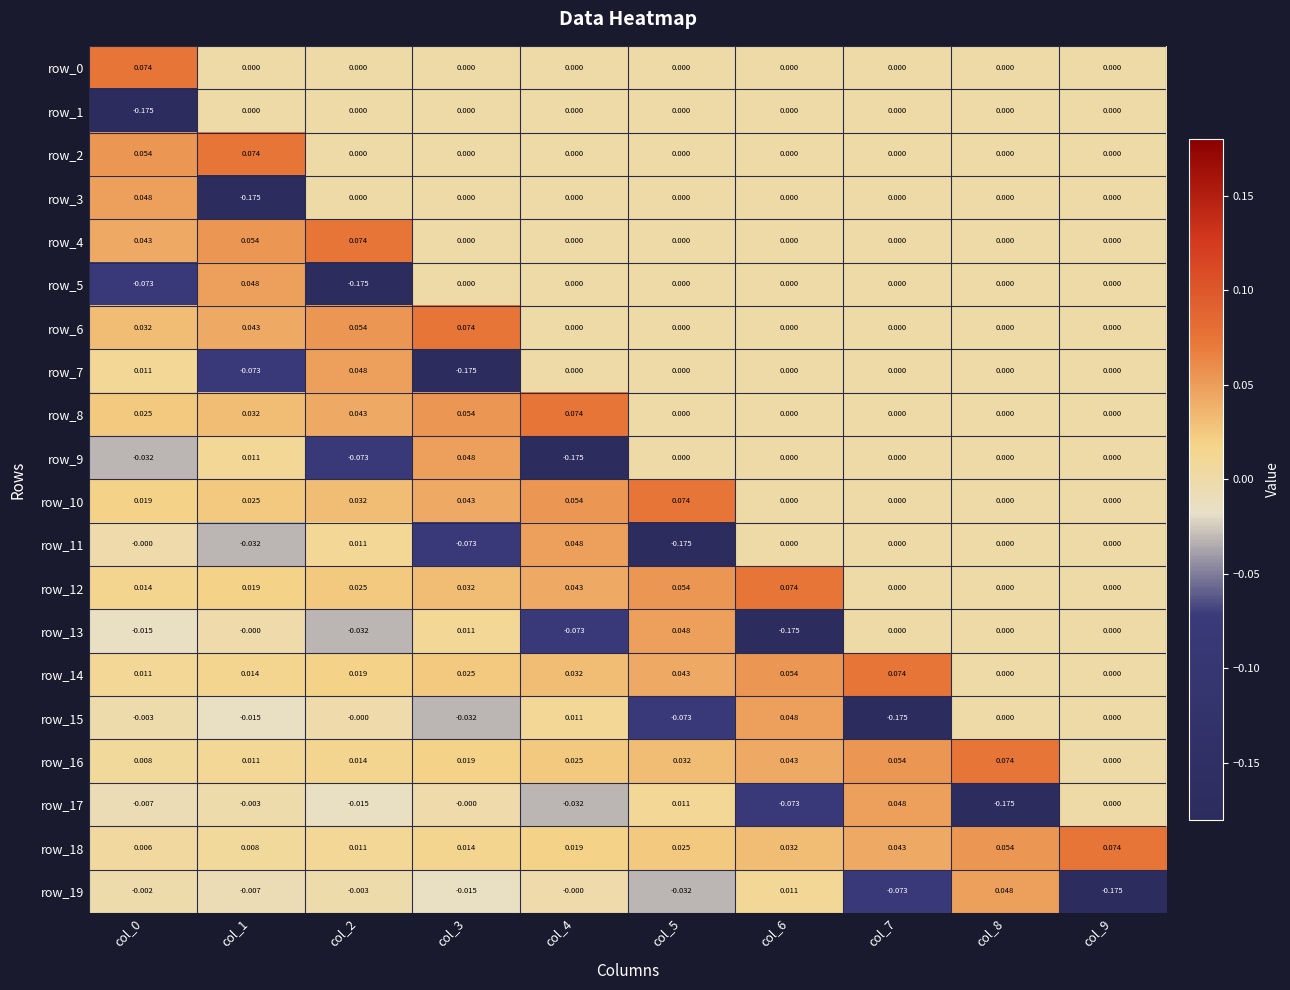

What is the spread (max minus min) of values at col_2?

0.2